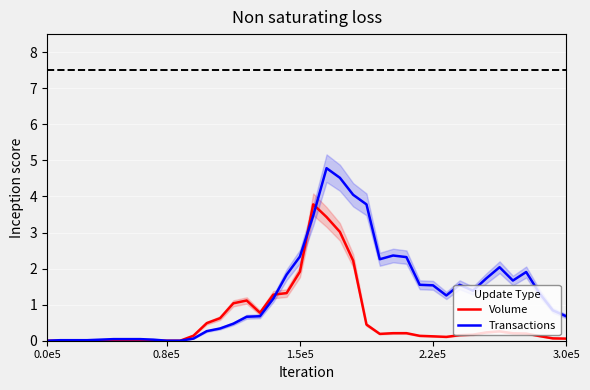

What is the difference between the maximum and minimum values in the Transactions series?

4.8